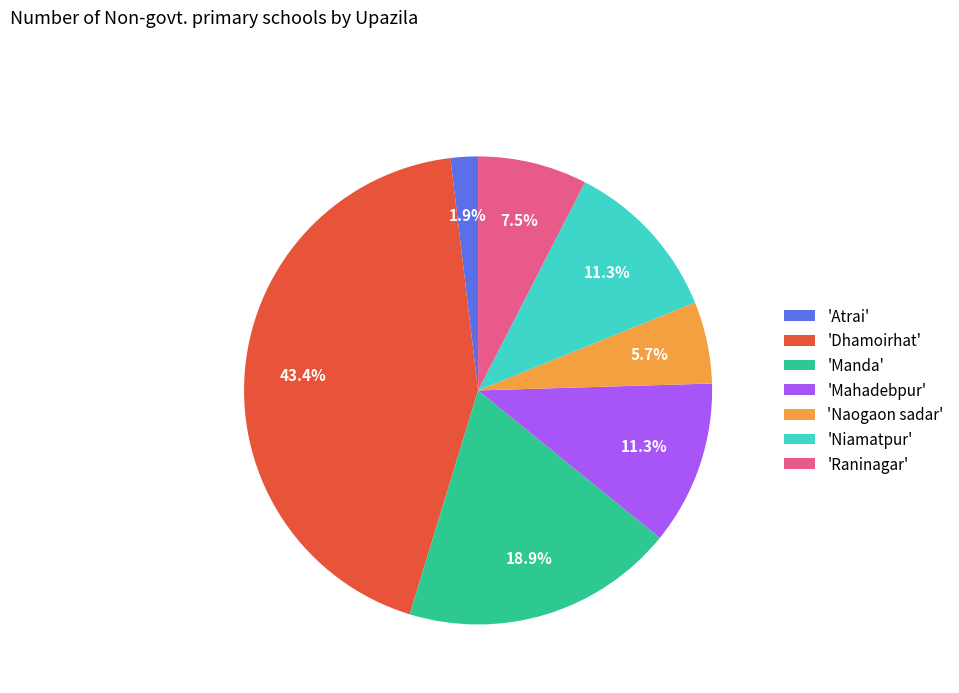

Between 'Atrai' and 'Niamatpur', which is larger?

'Niamatpur'